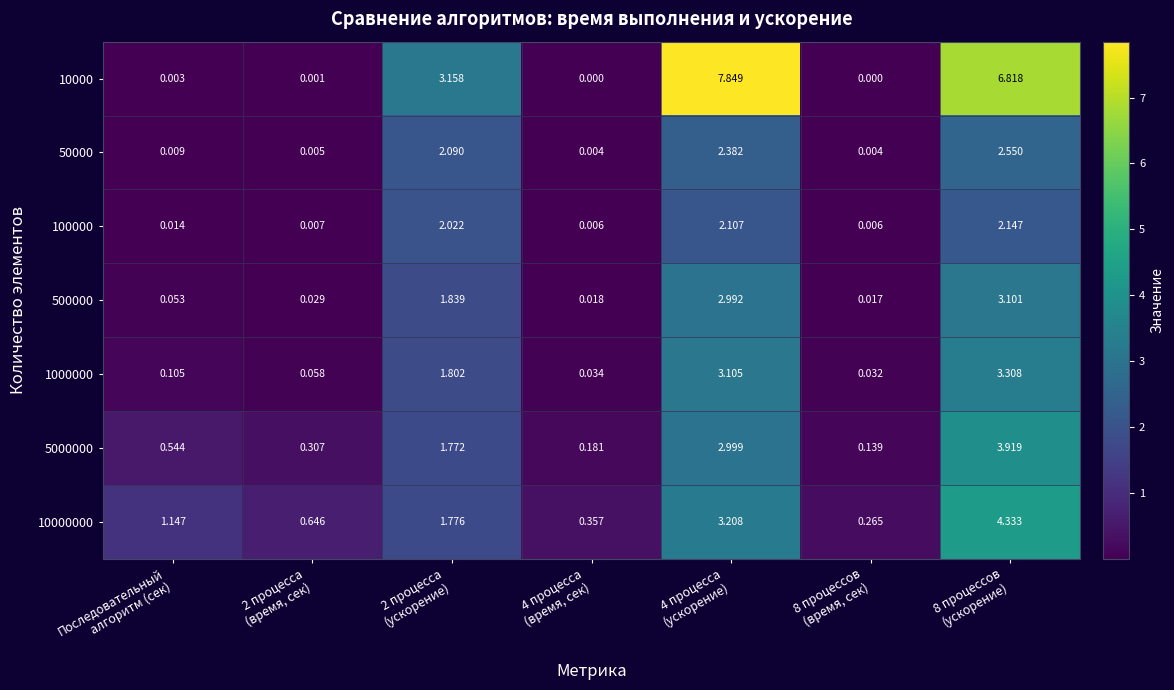

How many series are shown in this chart?

7